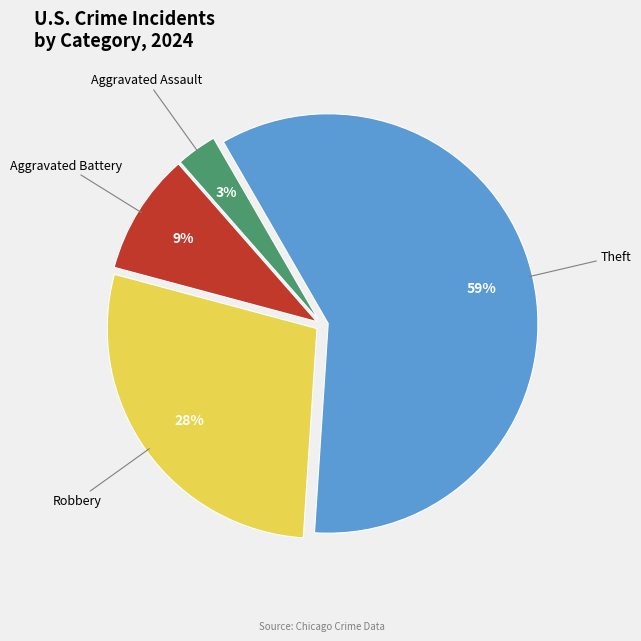

Is there any slice that represents more than half of the pie?

Yes